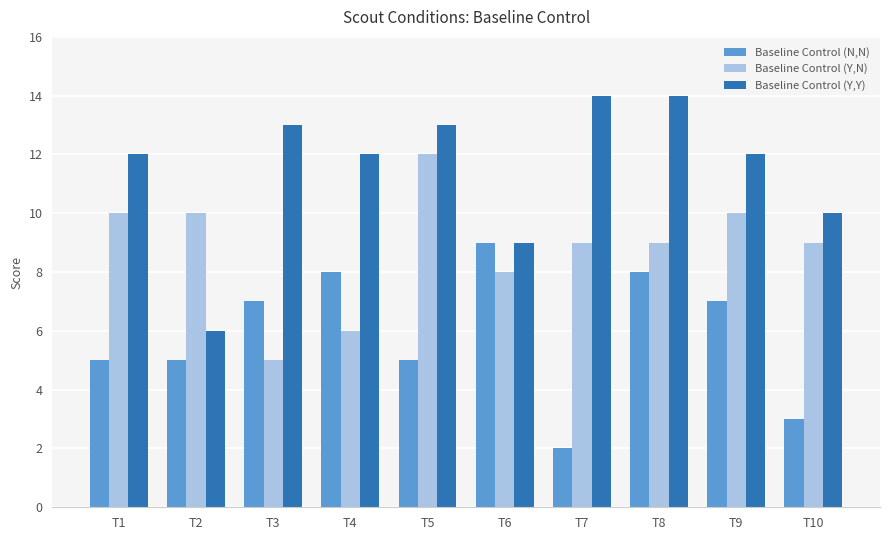

List the series in order of their overall mean, lowest first.

Baseline Control (N,N), Baseline Control (Y,N), Baseline Control (Y,Y)